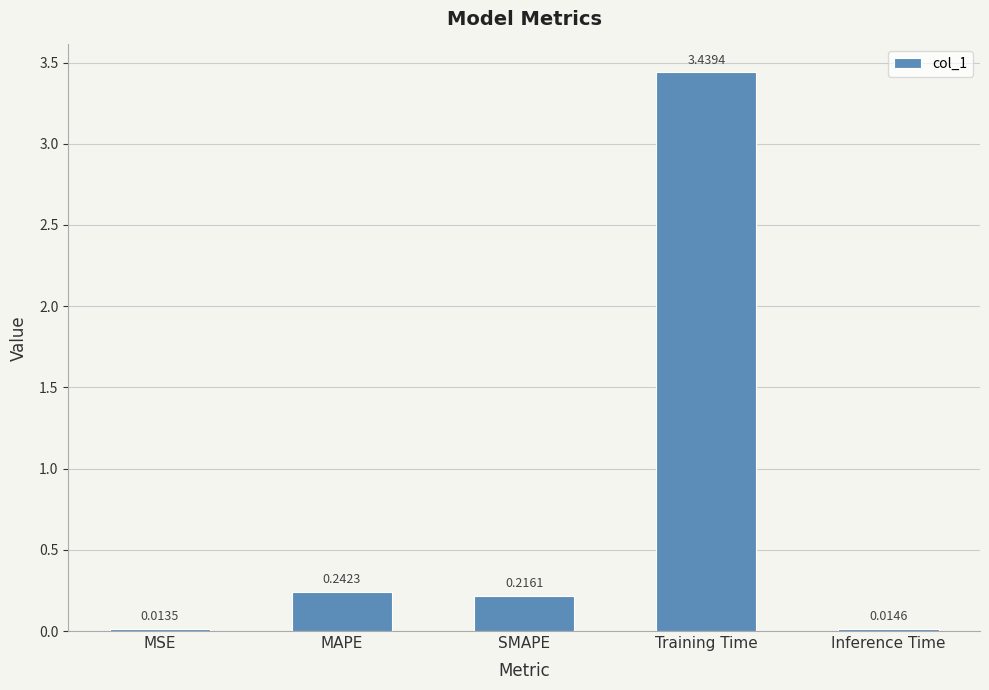

What is the sum of all values?

3.9